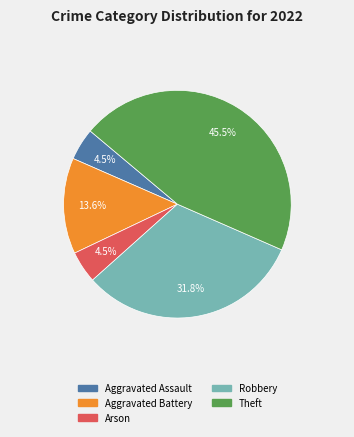

Is there any slice that represents more than half of the pie?

No